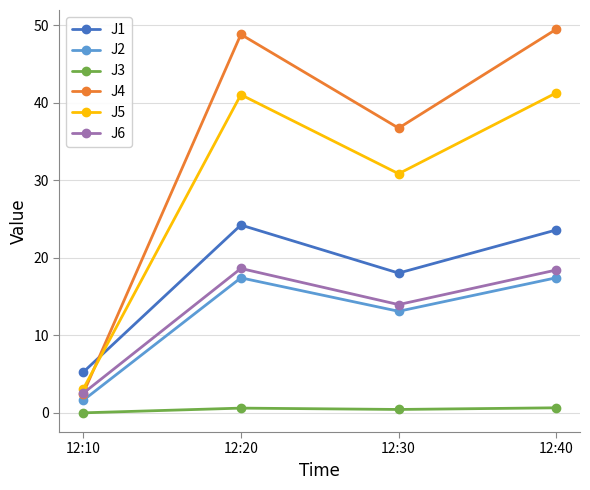

List the labels in order of J1 value, largest first.

12:20, 12:40, 12:30, 12:10